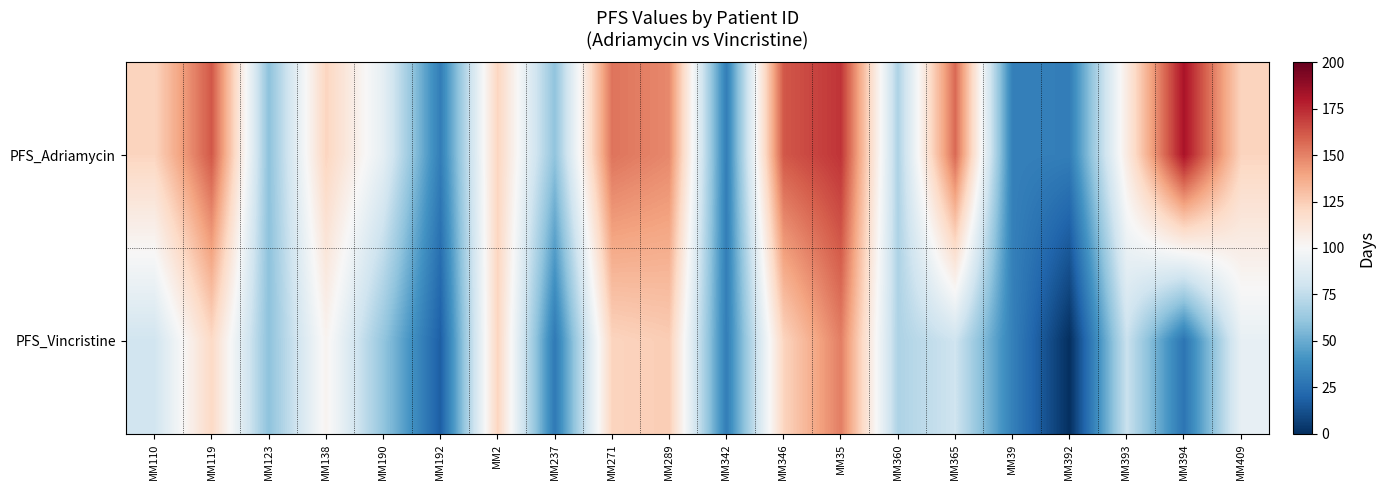

How many data points does each series have?

20